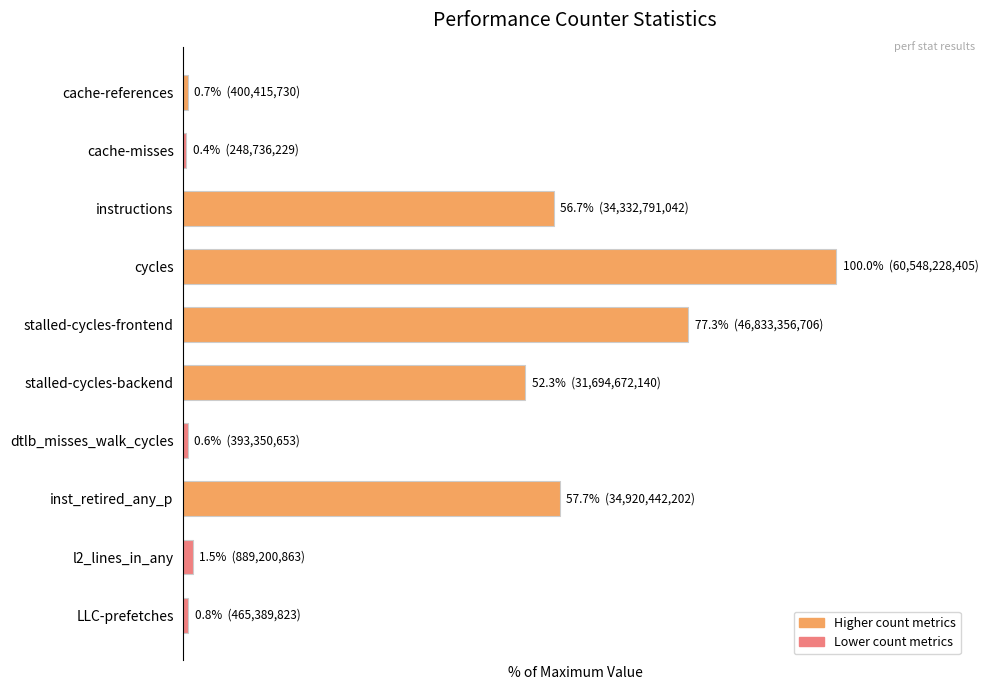

How many values are below 52?

5